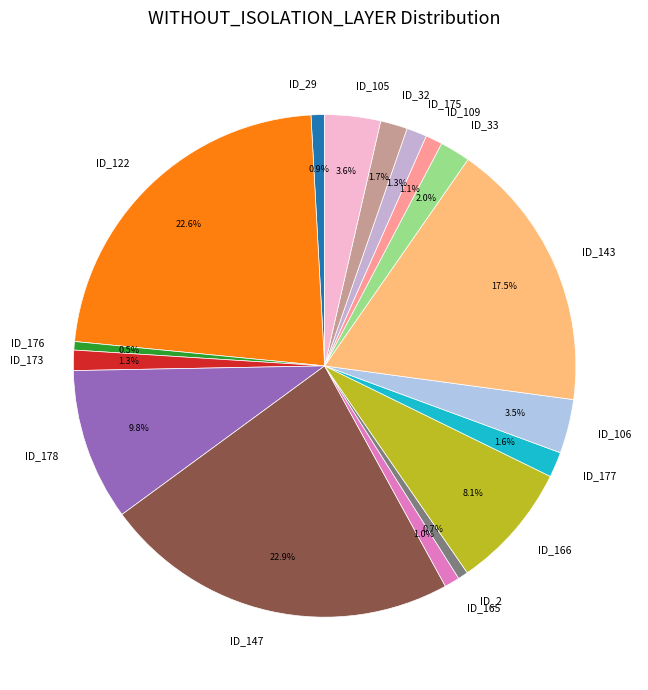

Does any single category account for the majority?

No